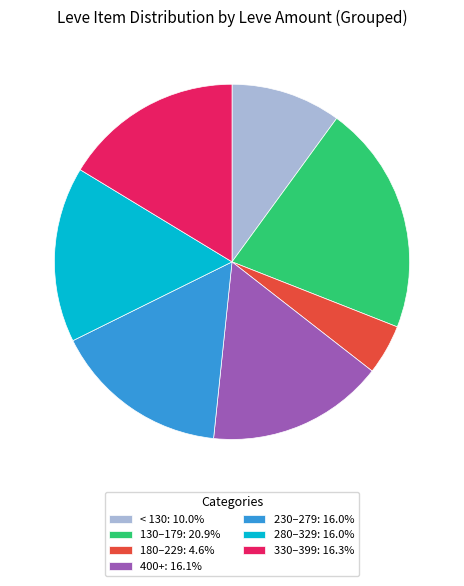

Combined, do 230–279: 16.0% and 330–399: 16.3% account for over 50%?

No